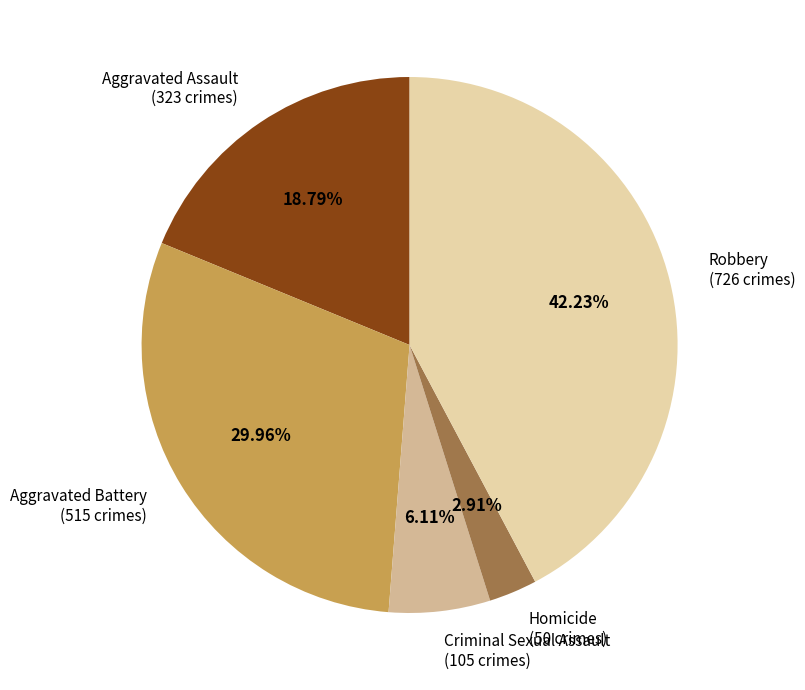

Rank the categories by value from highest to lowest.

Robbery, Aggravated Battery, Aggravated Assault, Criminal Sexual Assault, Homicide